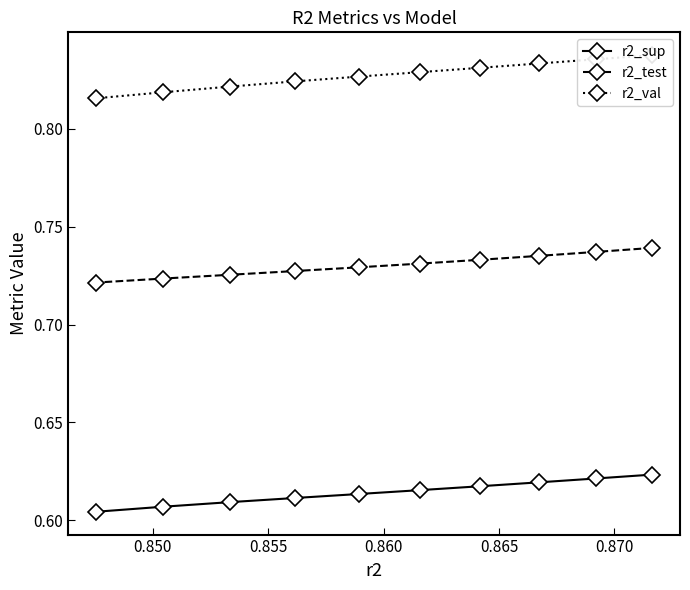

What is the spread (max minus min) of values at 0.850?

0.2